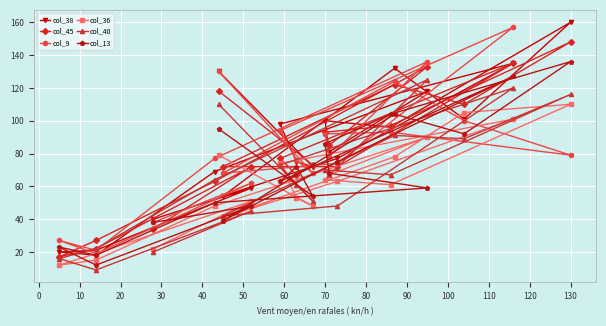

What is the average value of the col_36 series?

60